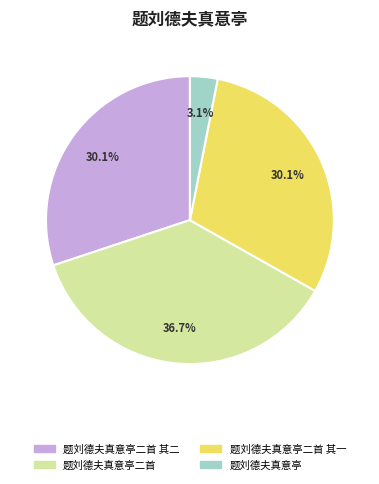

To the nearest percent, what percentage of the pie is 题刘德夫真意亭二首 其一?

30%